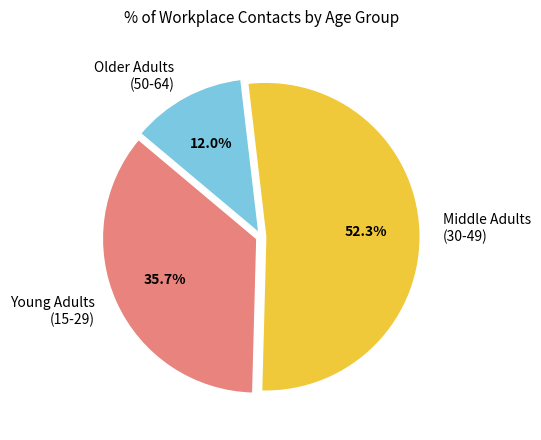

What is the ratio of the value at Older Adults (50-64) to the value at Young Adults (15-29)?

0.3